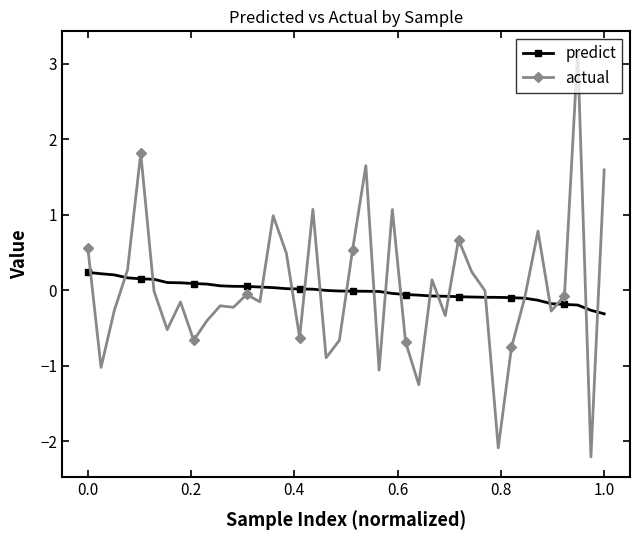

List the series in order of their peak value, lowest first.

predict, actual